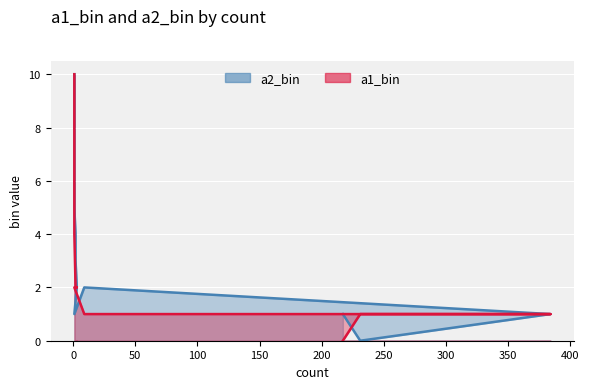

Which series has the widest spread of values?

a1_bin